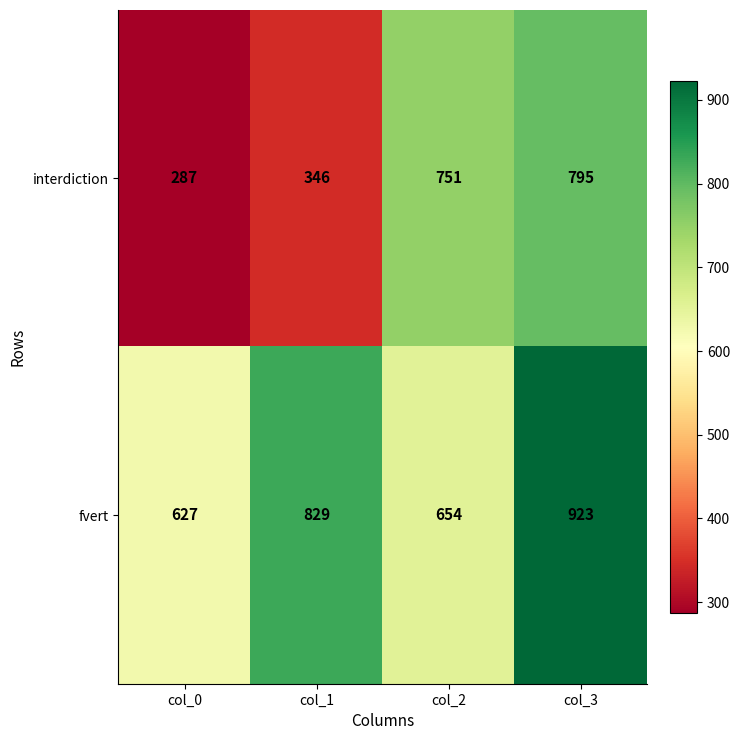

At which label is interdiction closest to 541?

col_1